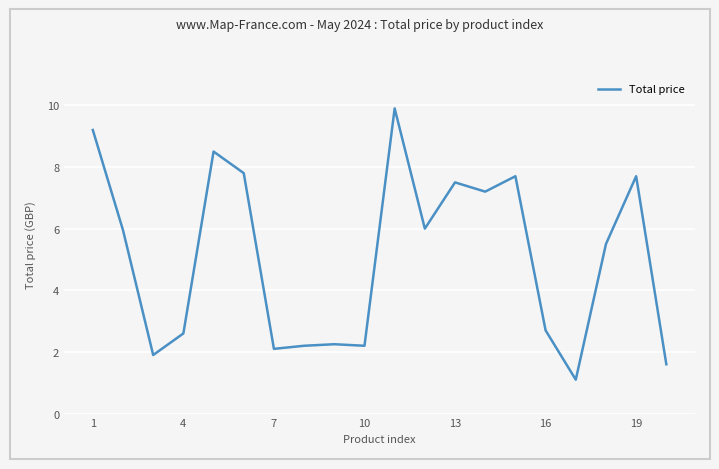

What is the minimum value shown in the chart?

1.1